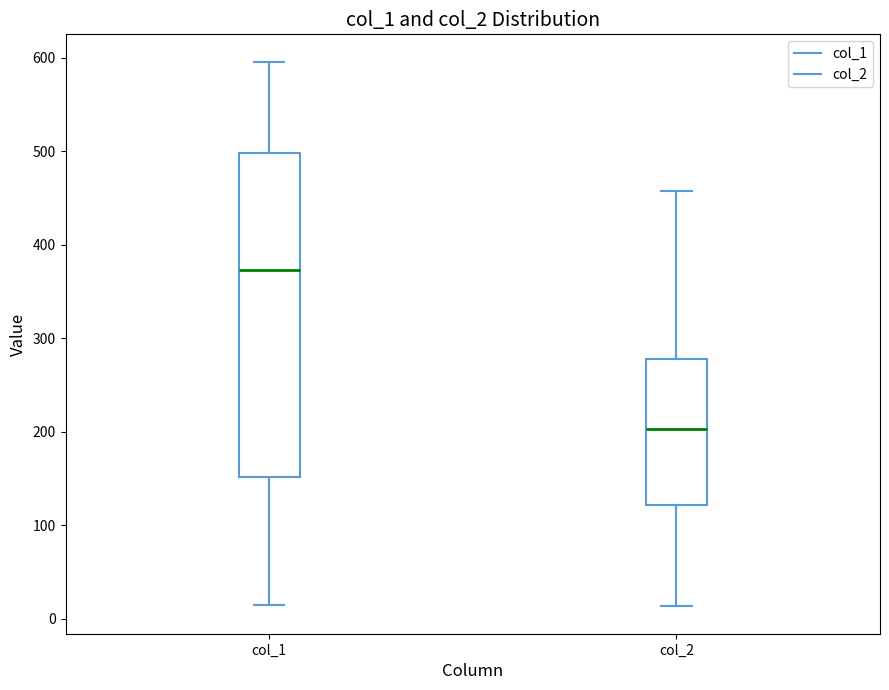

Which box has the highest median line?

col_1